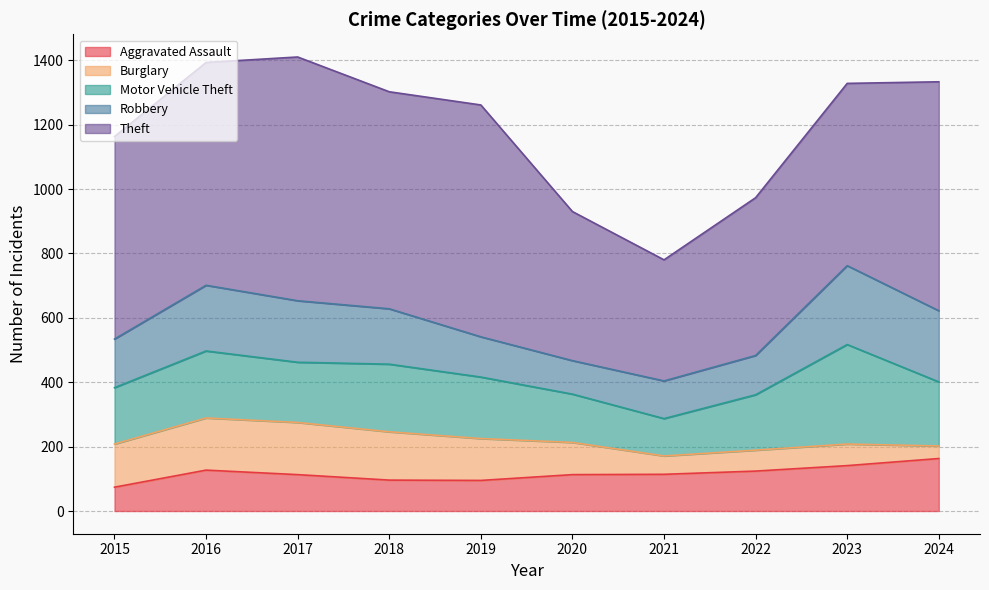

Reading left to right, list all the values displayed in this chart.

Aggravated Assault: 2015=74	2016=127	2017=113	2018=96	2019=95	2020=113	2021=114	2022=124	2023=141	2024=163
Burglary: 2015=134	2016=162	2017=162	2018=150	2019=130	2020=100	2021=57	2022=65	2023=67	2024=39
Motor Vehicle Theft: 2015=175	2016=208	2017=187	2018=210	2019=191	2020=150	2021=116	2022=172	2023=309	2024=199
Robbery: 2015=151	2016=204	2017=191	2018=172	2019=125	2020=104	2021=117	2022=122	2023=245	2024=221
Theft: 2015=629	2016=692	2017=757	2018=674	2019=720	2020=463	2021=376	2022=490	2023=566	2024=711